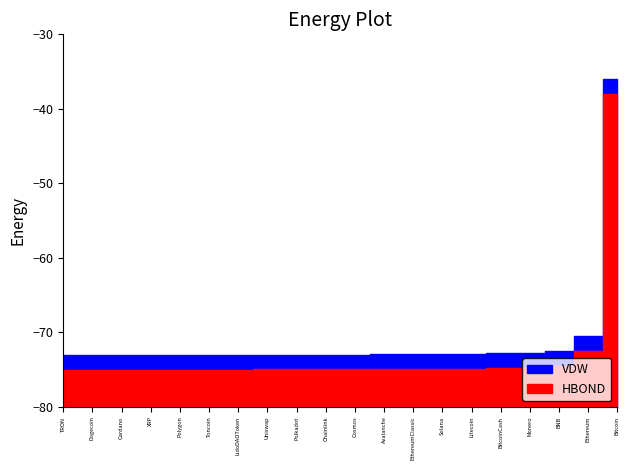

The value of HBOND at Avalanche is 26.0. True or false?

False